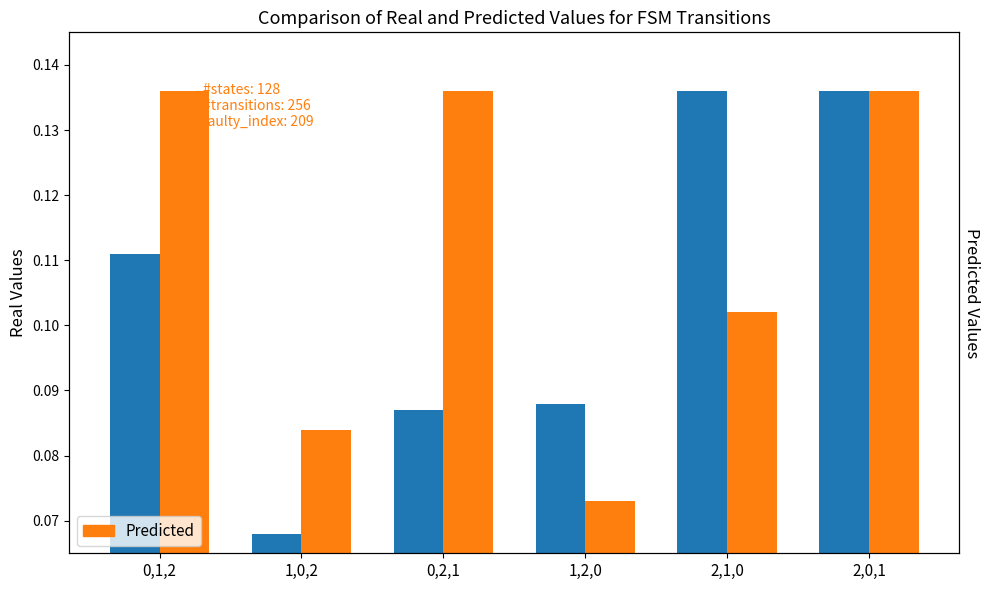

What is the label of the 4th bar from the right?

0,2,1